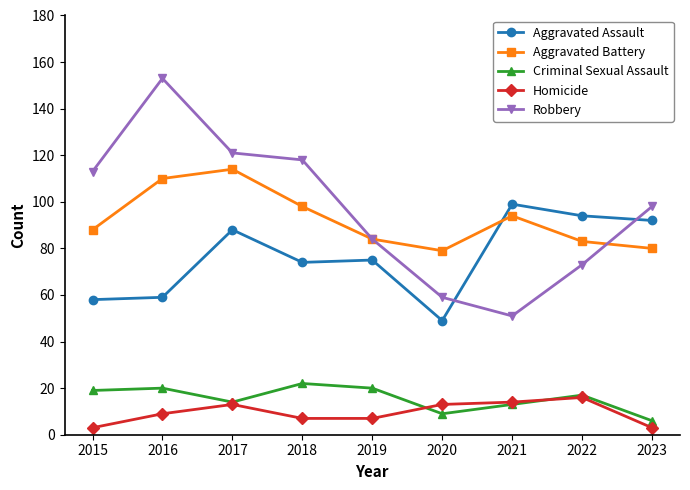

True or false: Aggravated Assault has a value of 75 at 2019.

True